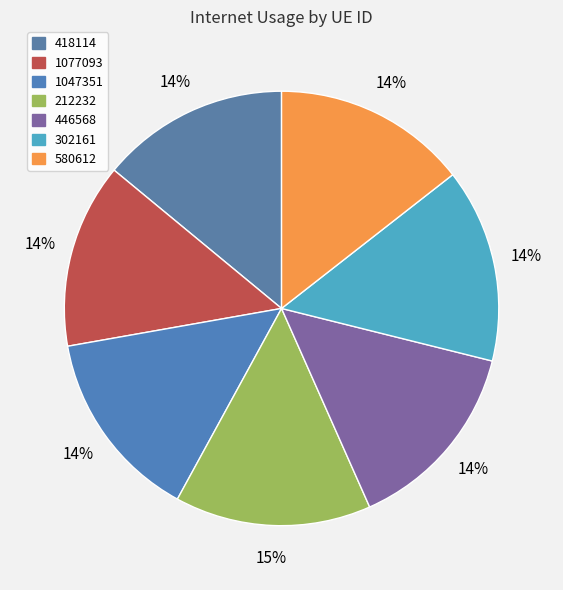

To the nearest percent, what percentage of the pie is 446568?

14%